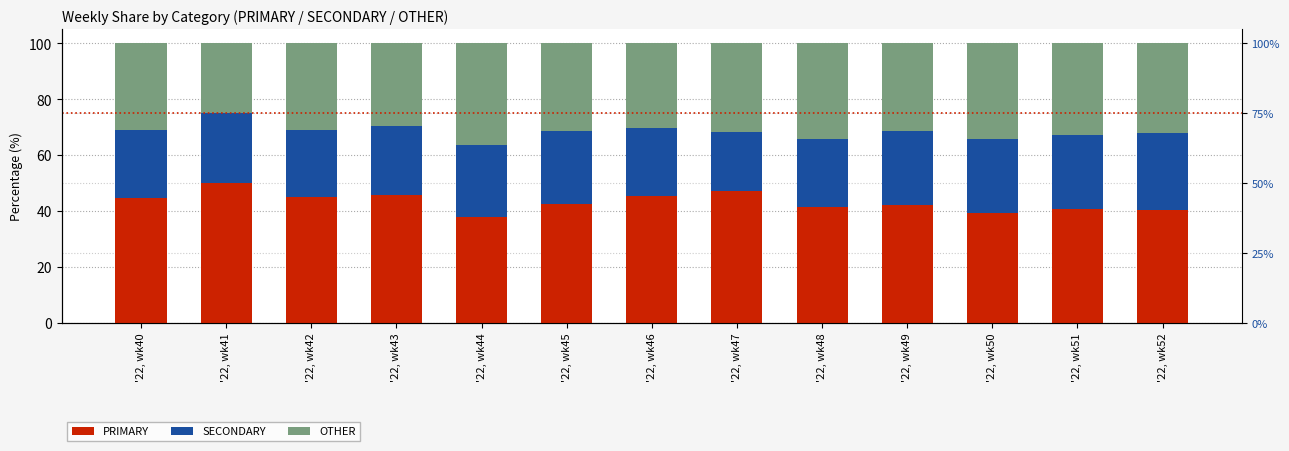

What is the difference between the PRIMARY values at '22, wk51 and '22, wk42?

4.4